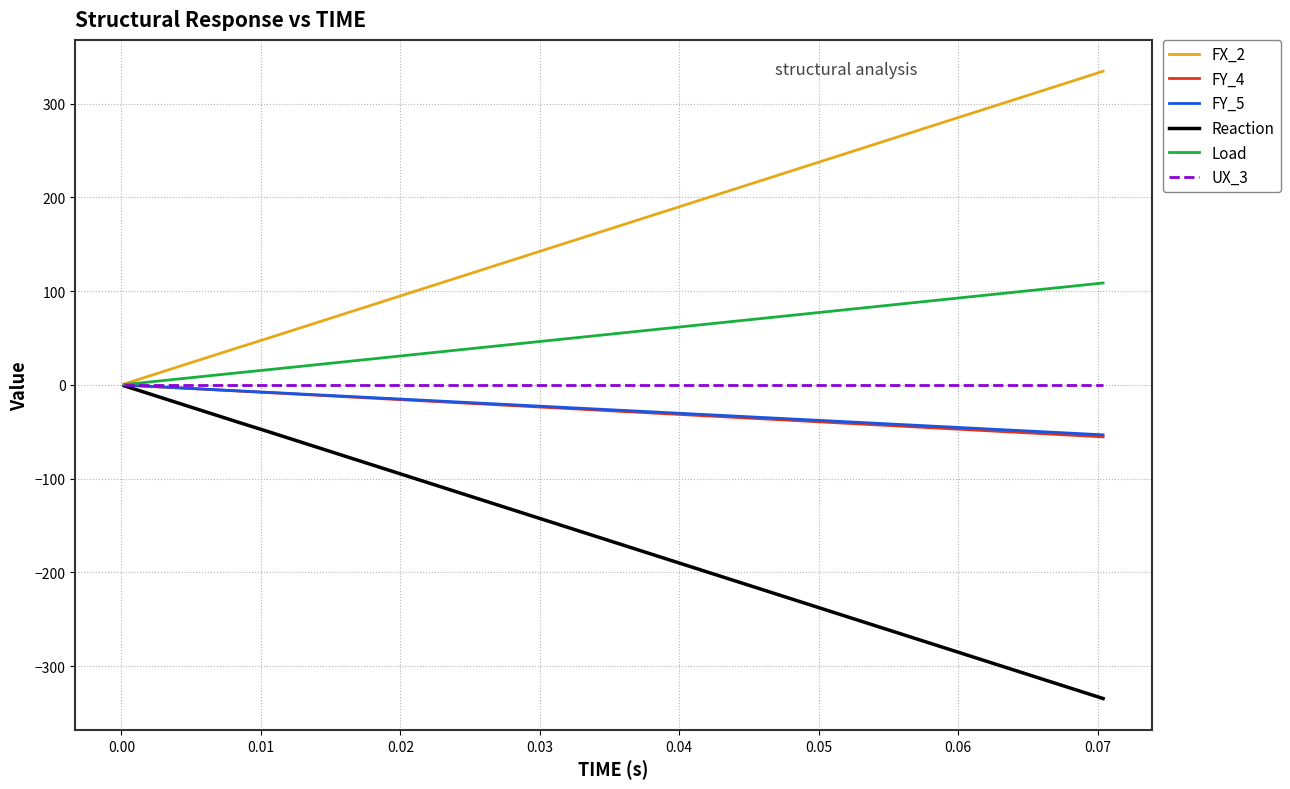

Which series has the largest total across all categories?

FX_2